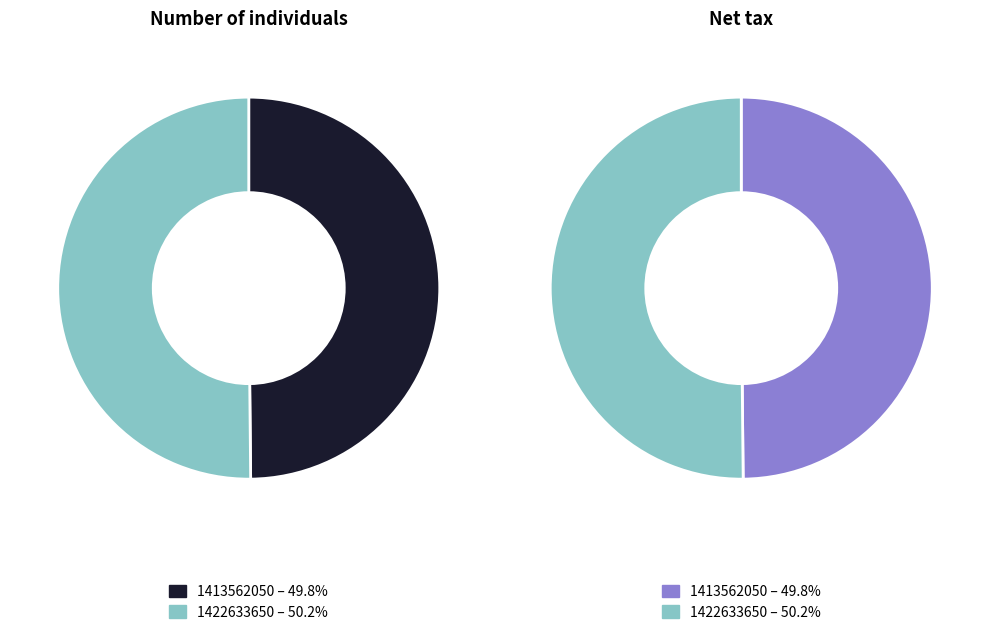

Is there any slice that represents more than half of the pie?

Yes